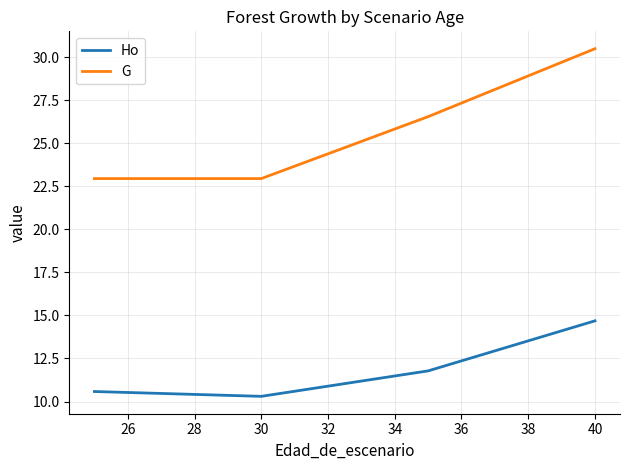

At how many categories does at least one series exceed 19?

4